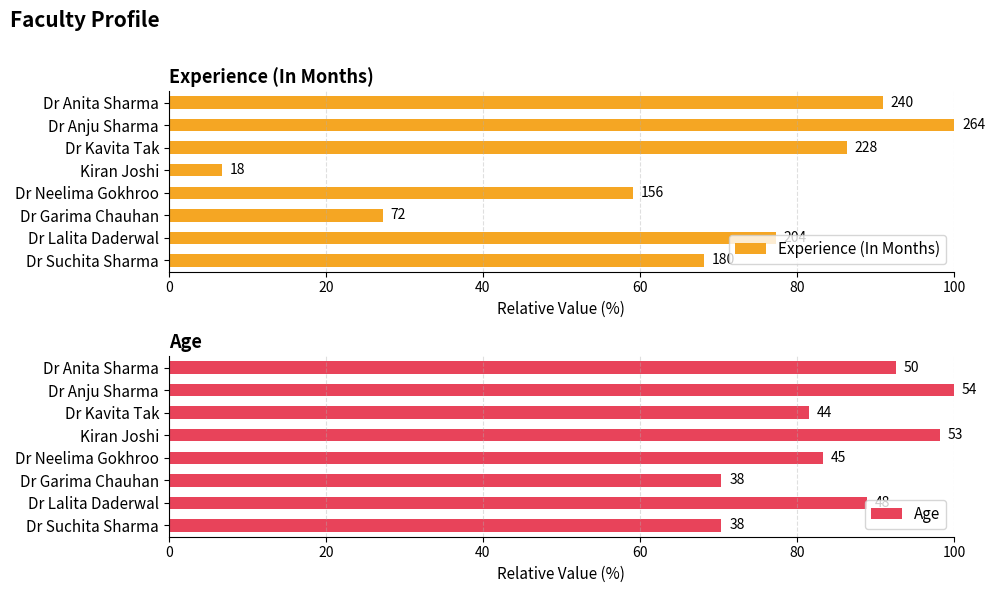

Are the bars horizontal?

Yes